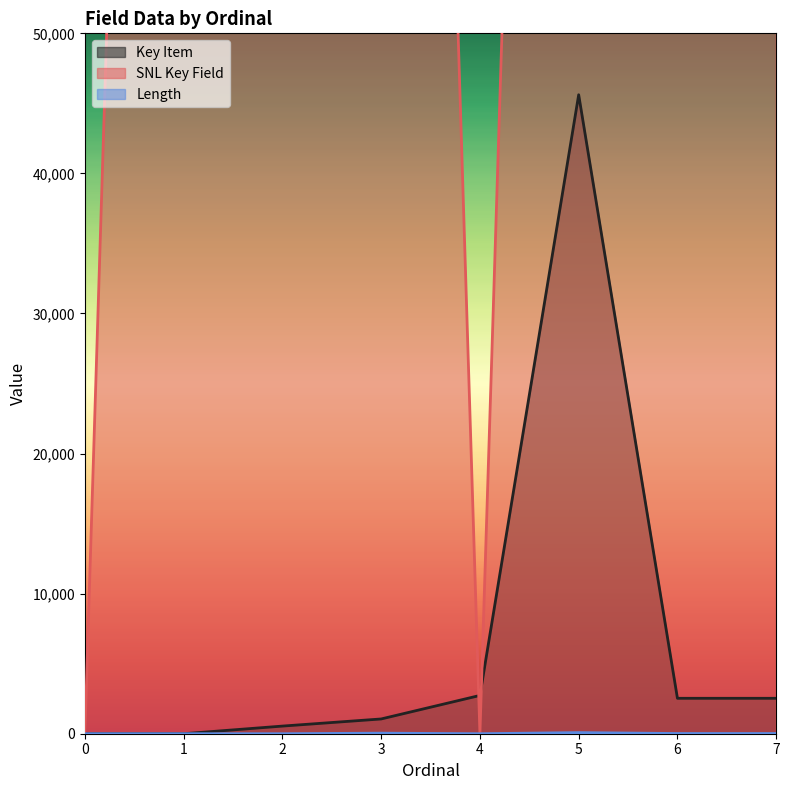

How many values in Key Item are above zero?

6